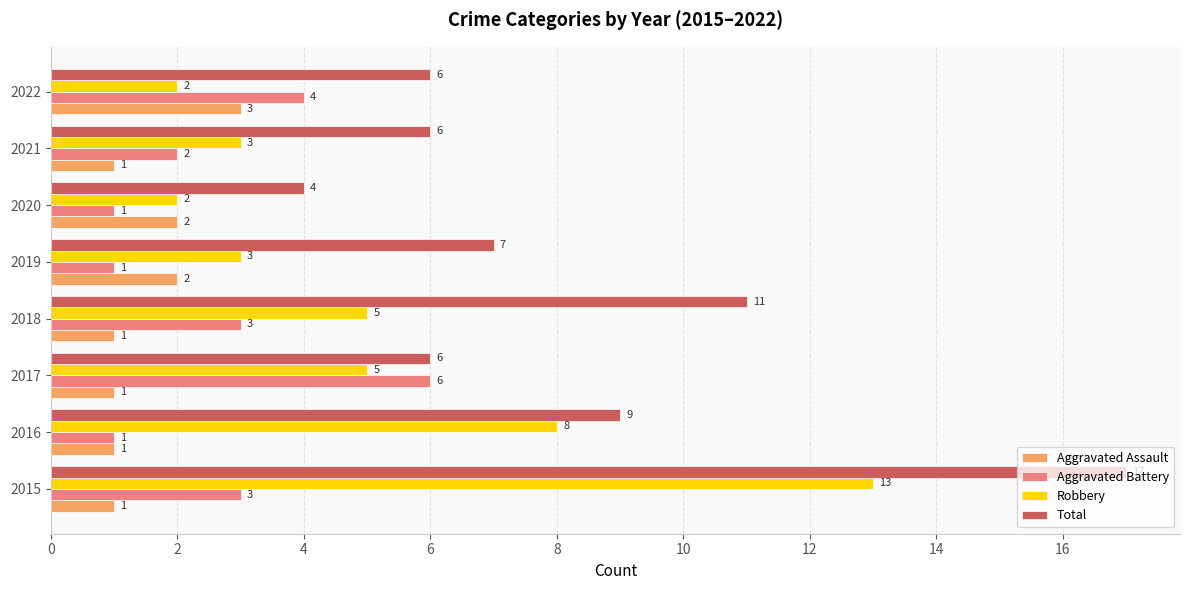

What is the maximum value for Total?

17